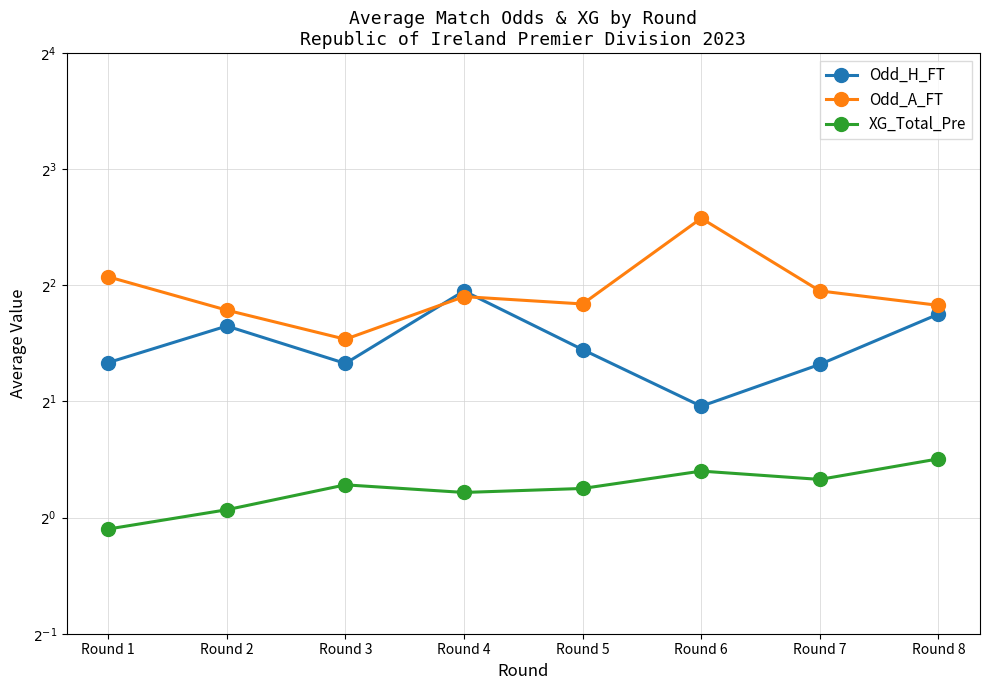

What is the difference between the maximum and minimum values in the Odd_H_FT series?

1.9